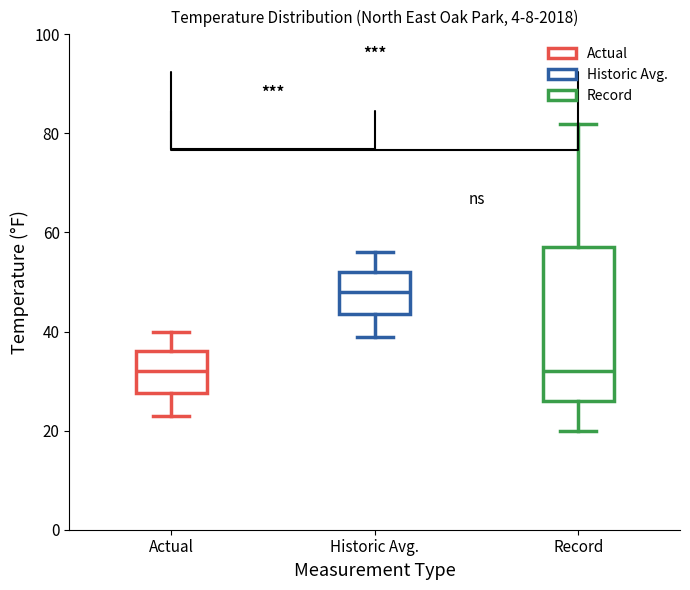

Comparing the boxes themselves (not the whiskers), which one is the tallest?

Record